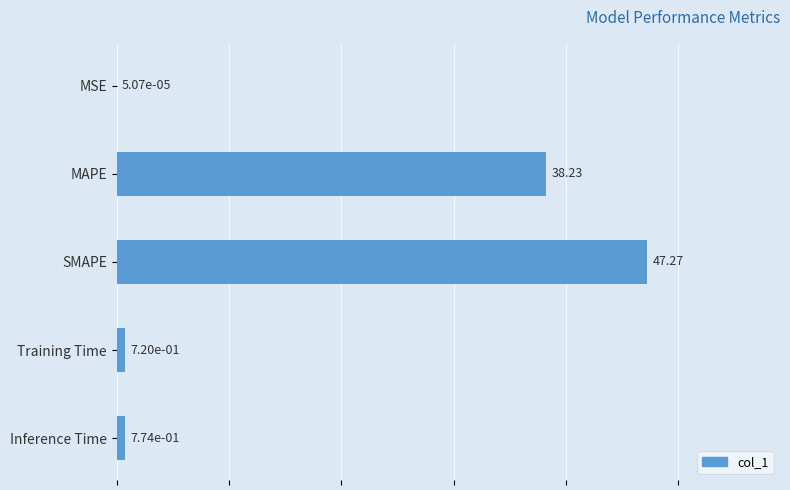

What is the sum of all values?

87.0